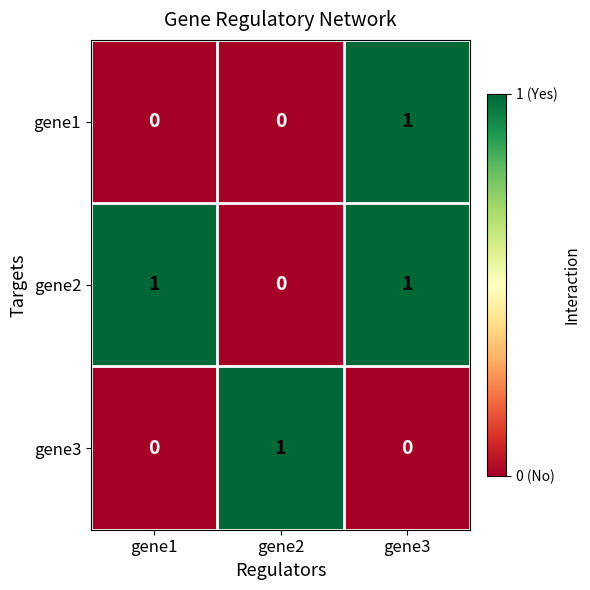

Count the number of data series in this chart.

3